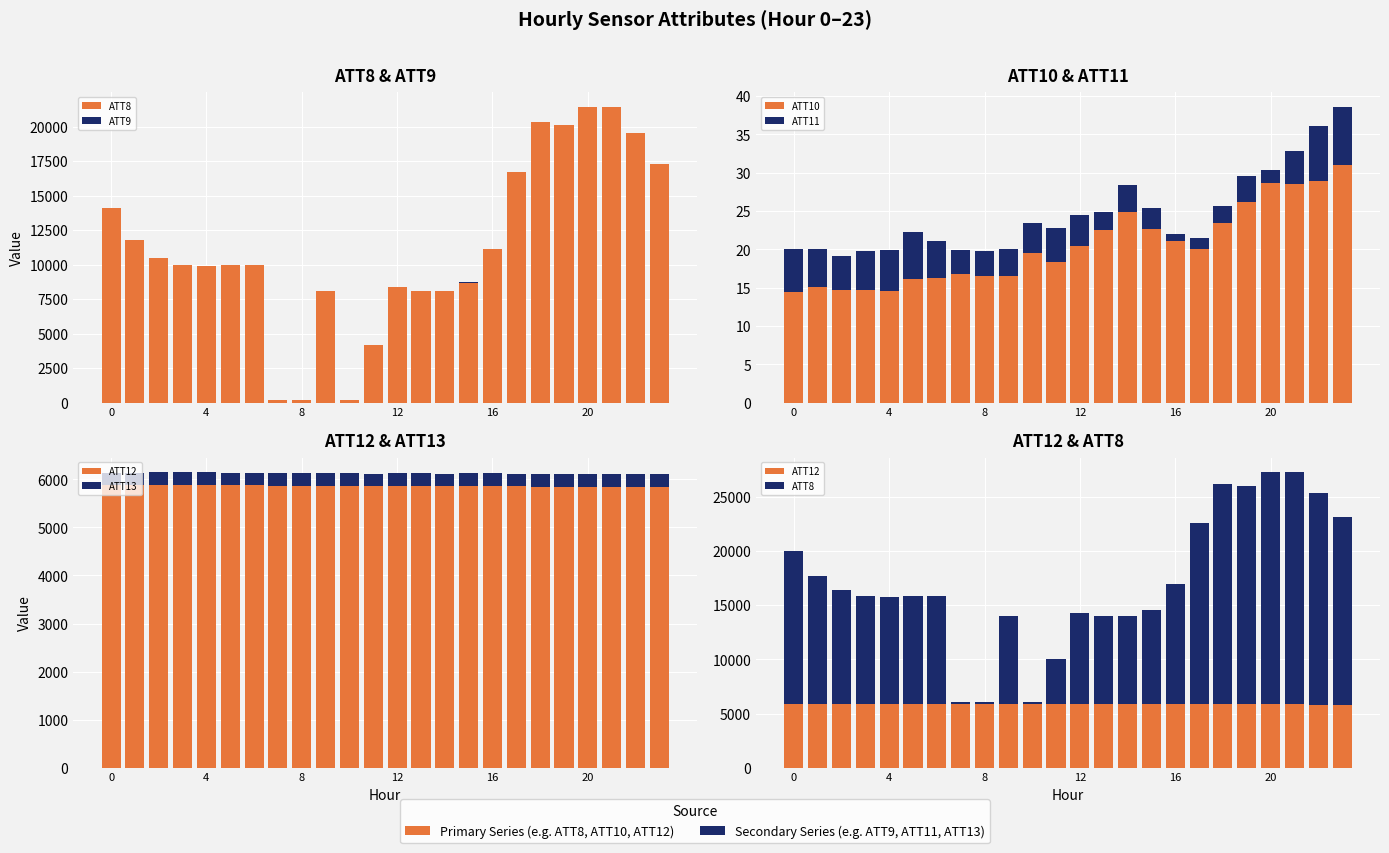

What is the difference between the highest and lowest values at 9?

8097.6